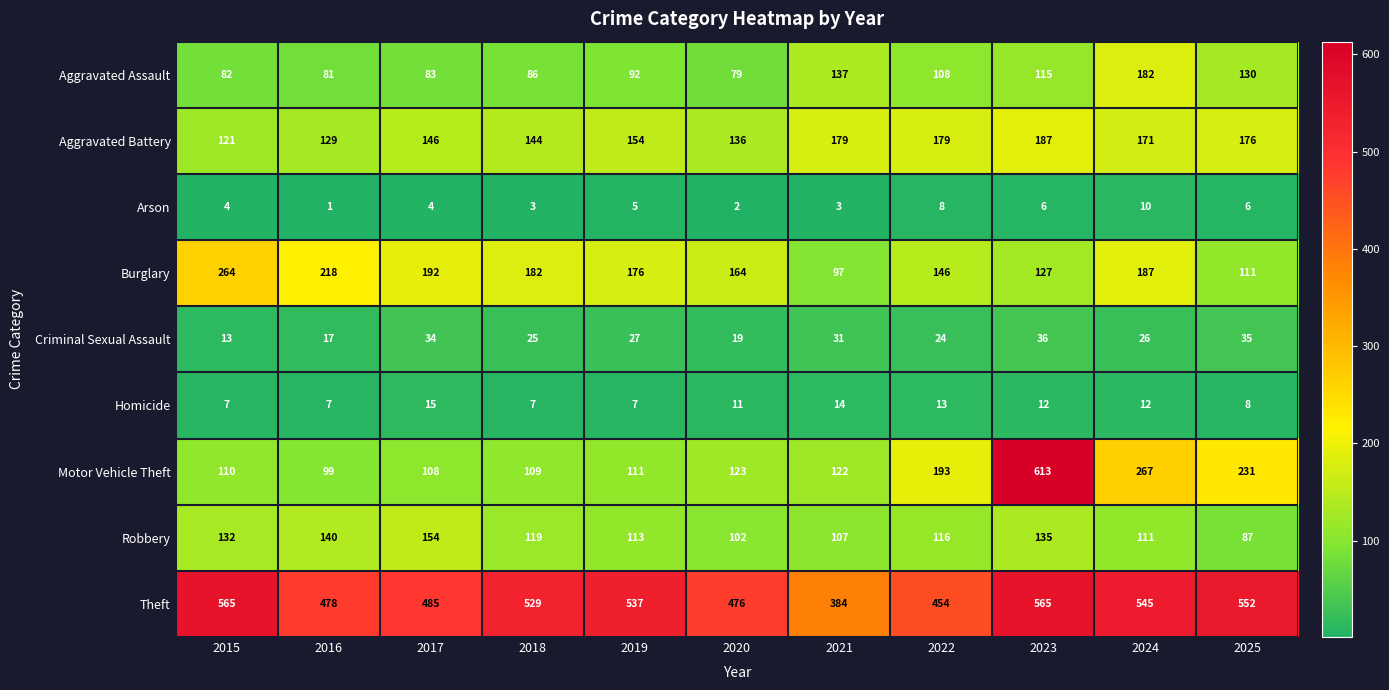

At how many categories does at least one series exceed 252?

11